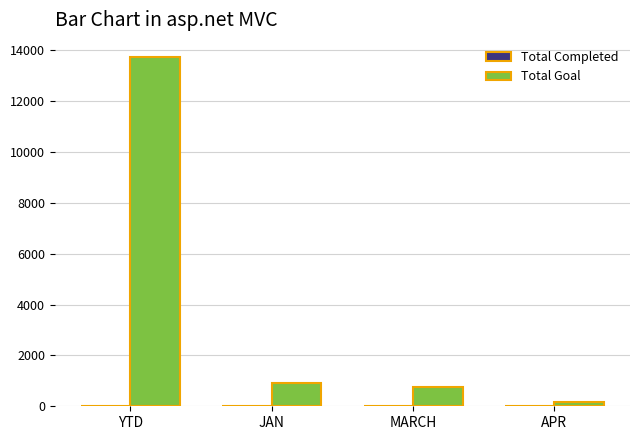

The value of Total Goal at YTD is 13721. True or false?

True